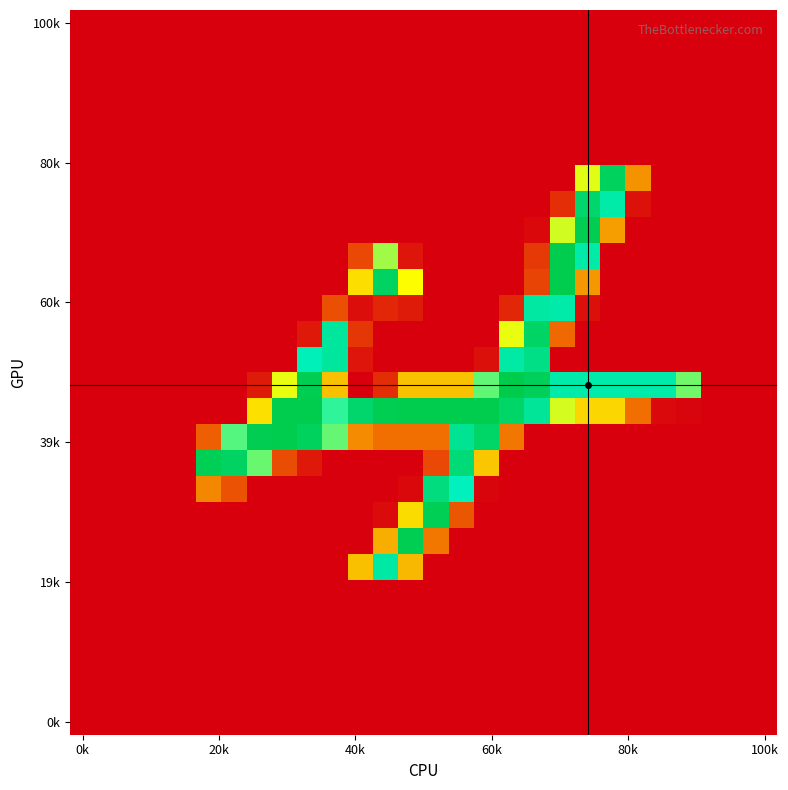

At how many categories does at least one series exceed 97?

20